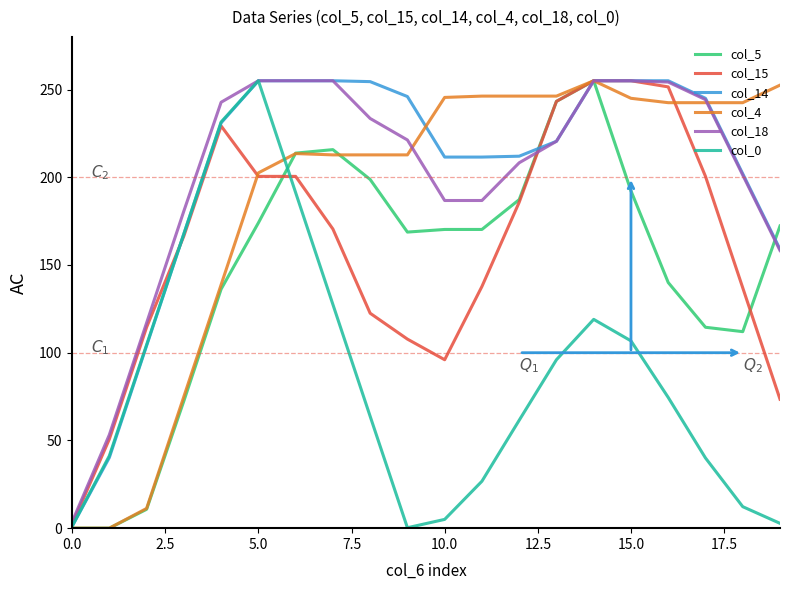

Which series has the largest total across all categories?

col_14